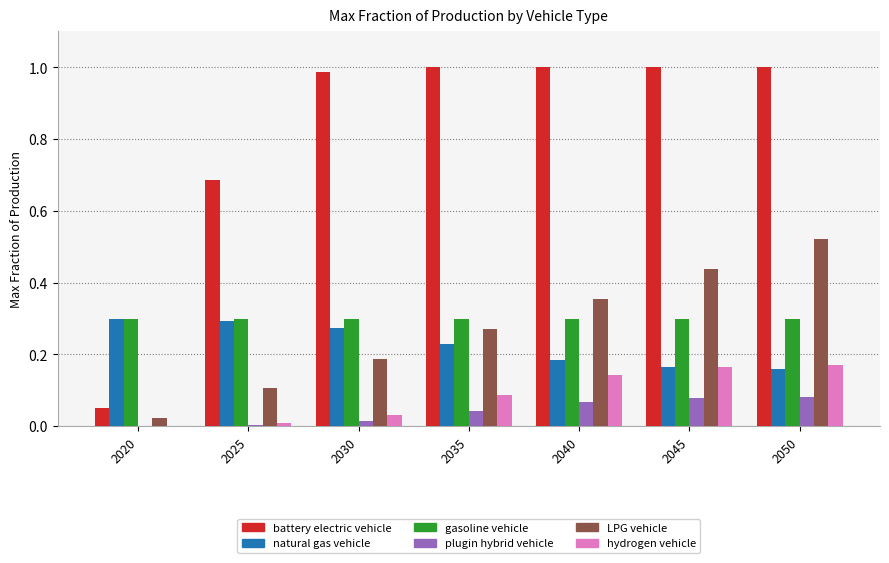

At which label does LPG vehicle reach its peak?

2050